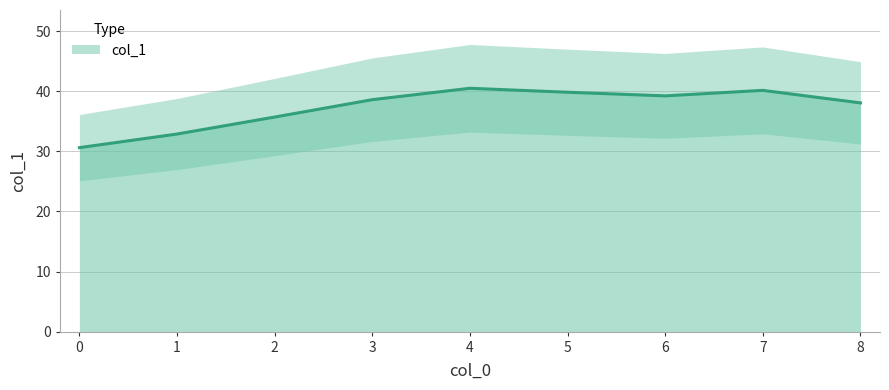

How many lines are shown in the chart?

1